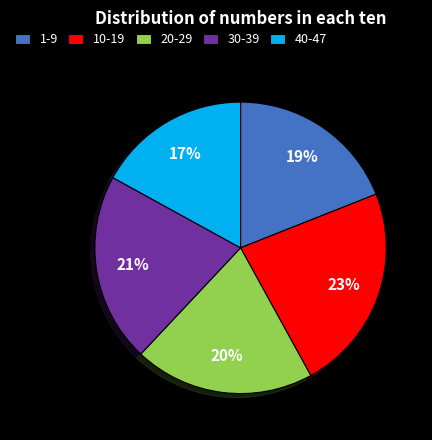

Approximately how many times larger is the value at 30-39 compared to 10-19?

0.9